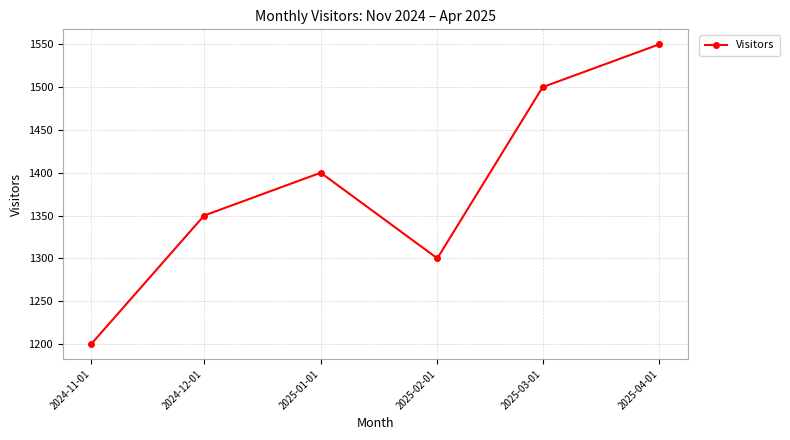

How many lines are shown in the chart?

1